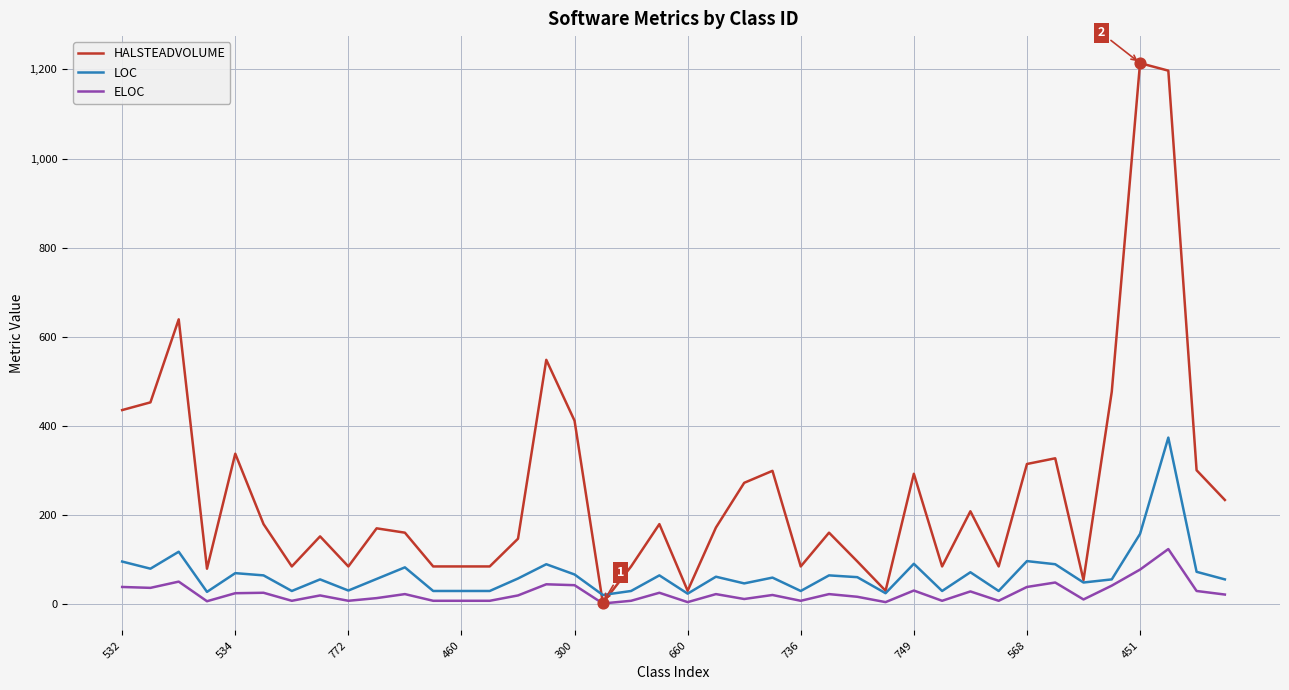

Which series has the widest spread of values?

HALSTEADVOLUME